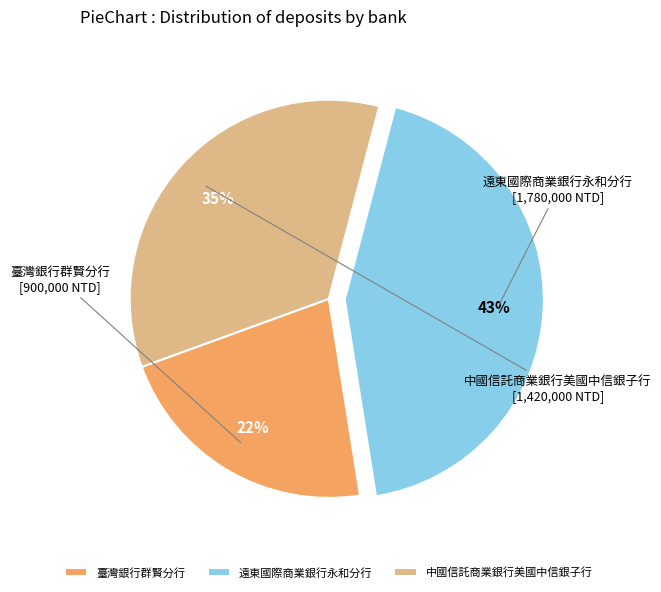

Is there any slice that represents more than half of the pie?

No